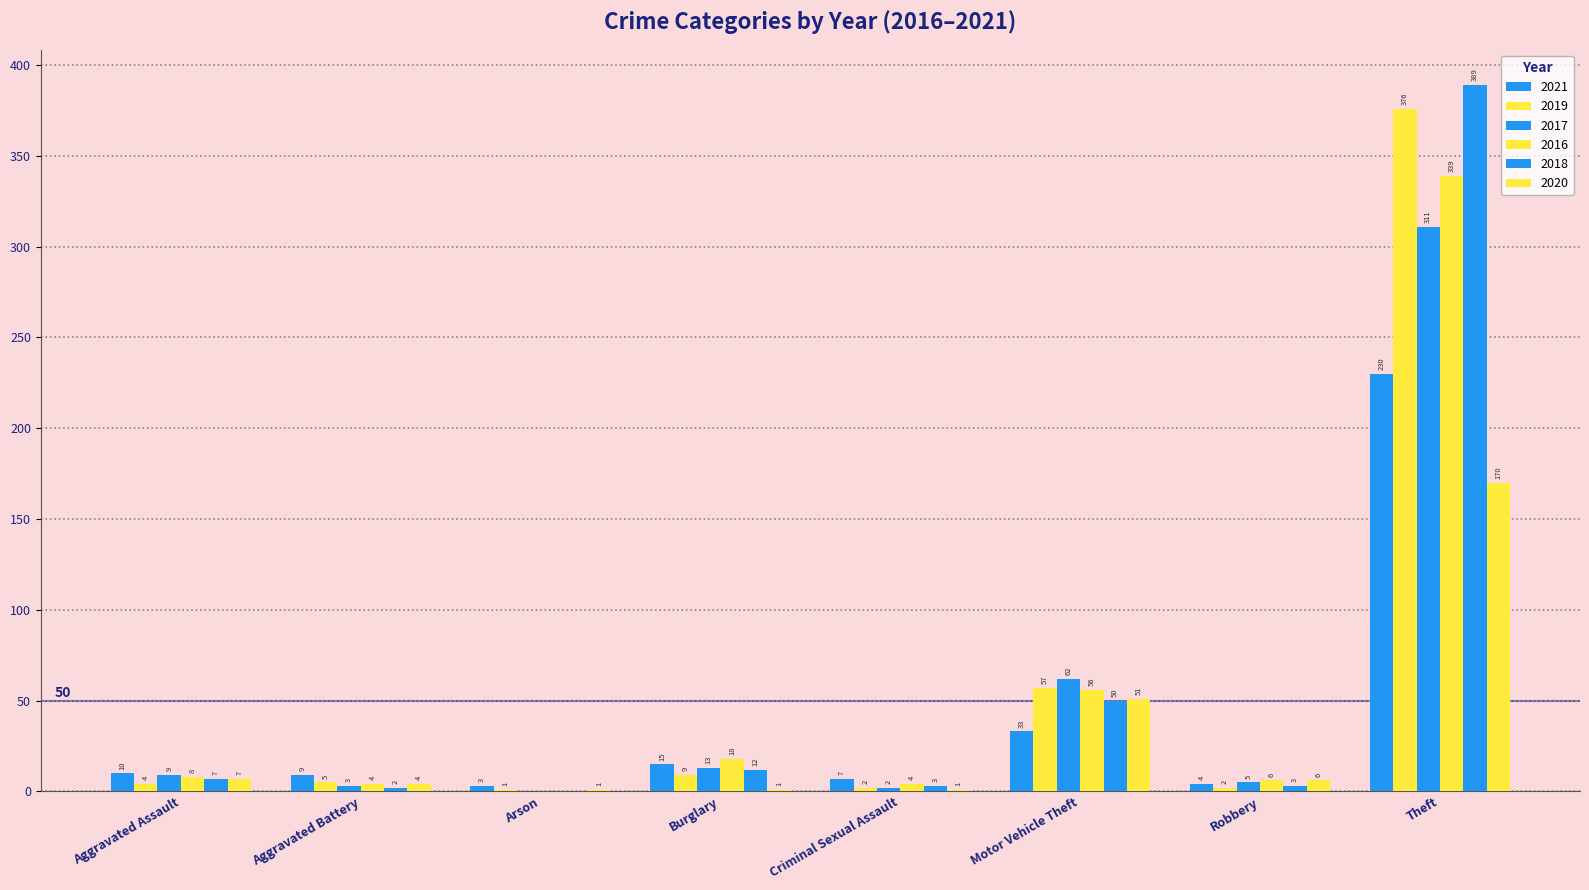

Which series has the largest total across all categories?

2018